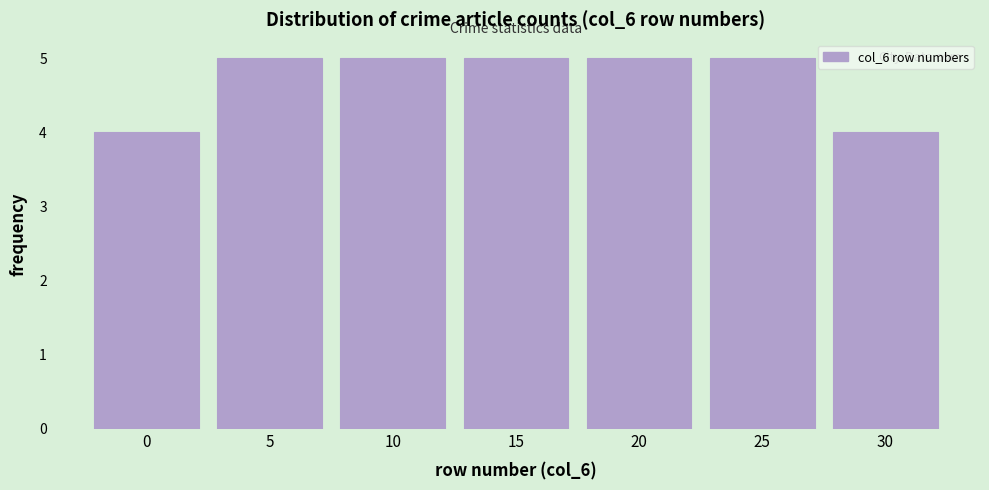

Reading right to left, list all the values displayed in this chart.

4	5	5	5	5	5	4